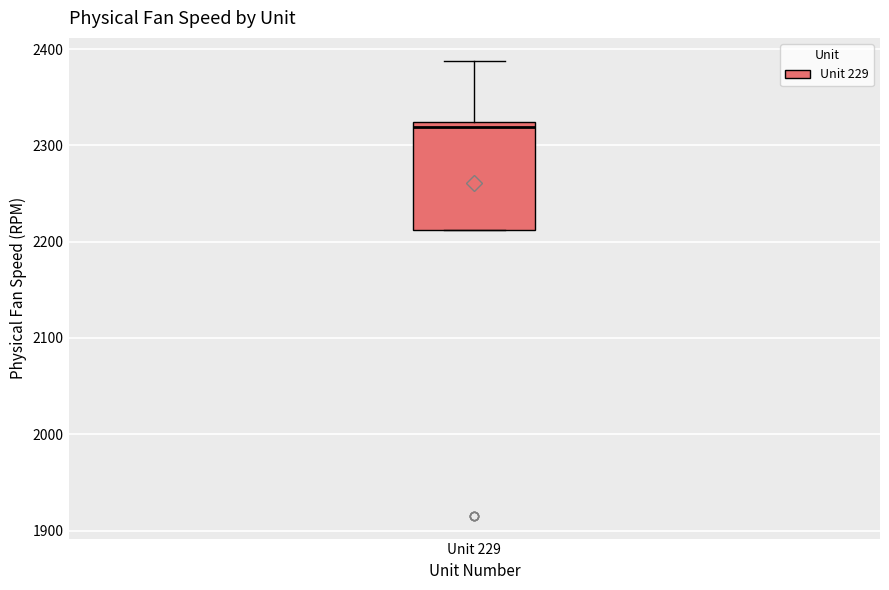

Transcribe this box plot: give where the median line is, the range the box spans, and where the two whiskers end, as read against the y-axis. The values are not printed on the chart, so give them approximately, as read against the axis.

median 2320 (just below the box's upper edge), box 2210 to 2320, whiskers 2210 to 2390